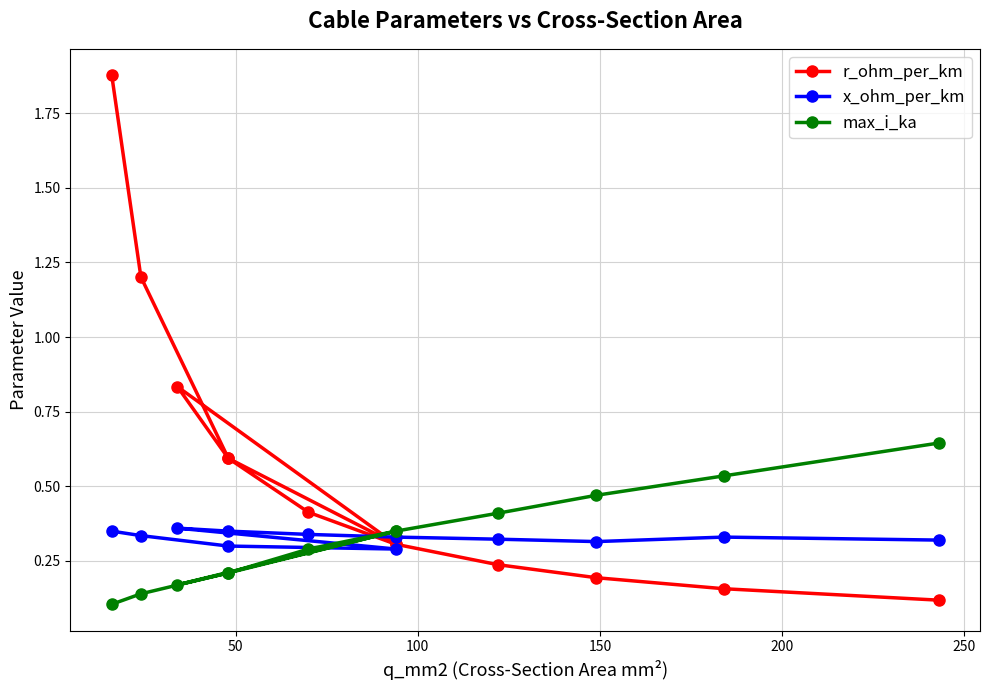

Count the number of data series in this chart.

3